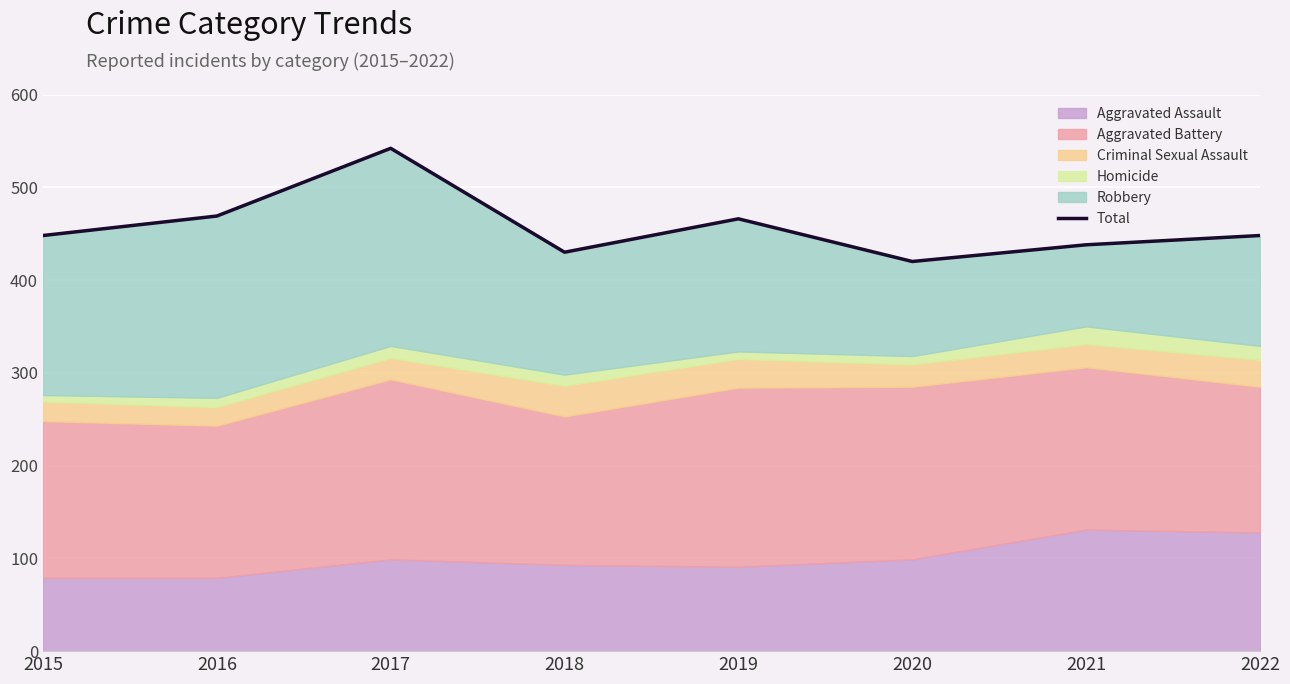

Reading right to left, what are all the values shown in this chart?

448	438	420	466	430	542	469	448